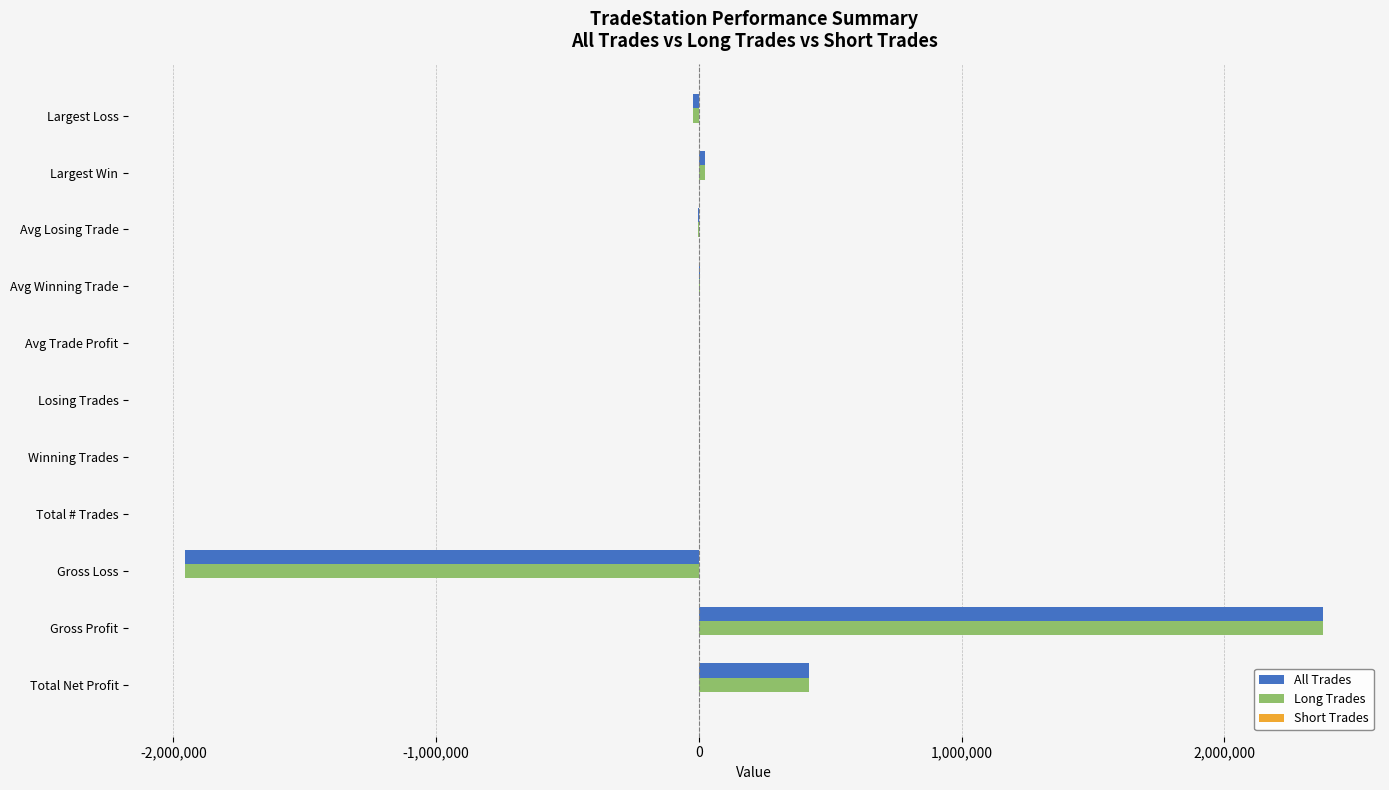

True or false: All Trades has a value of 420525.0 at Total Net Profit.

True